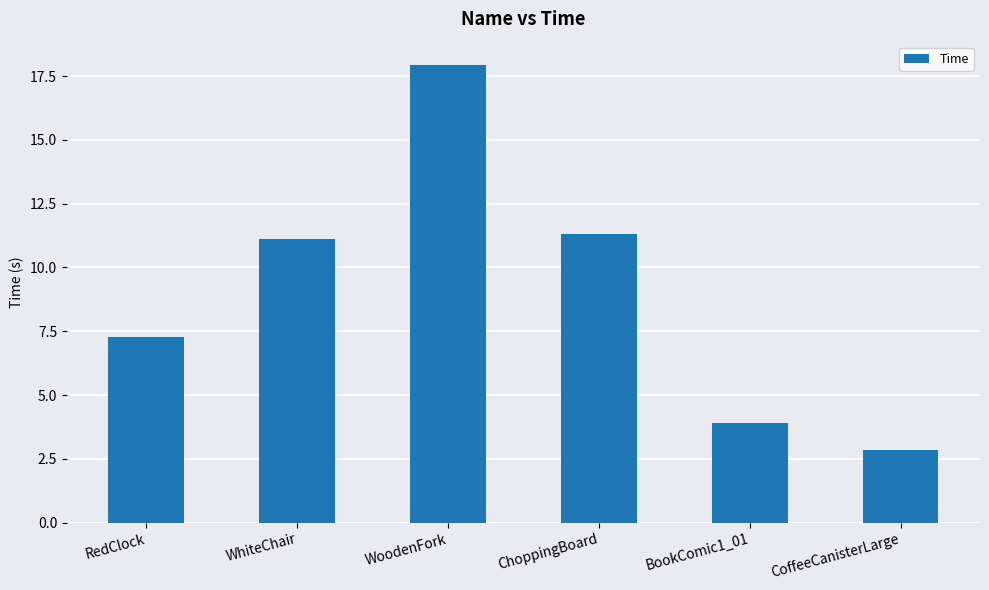

How many data points are less than 11?

3